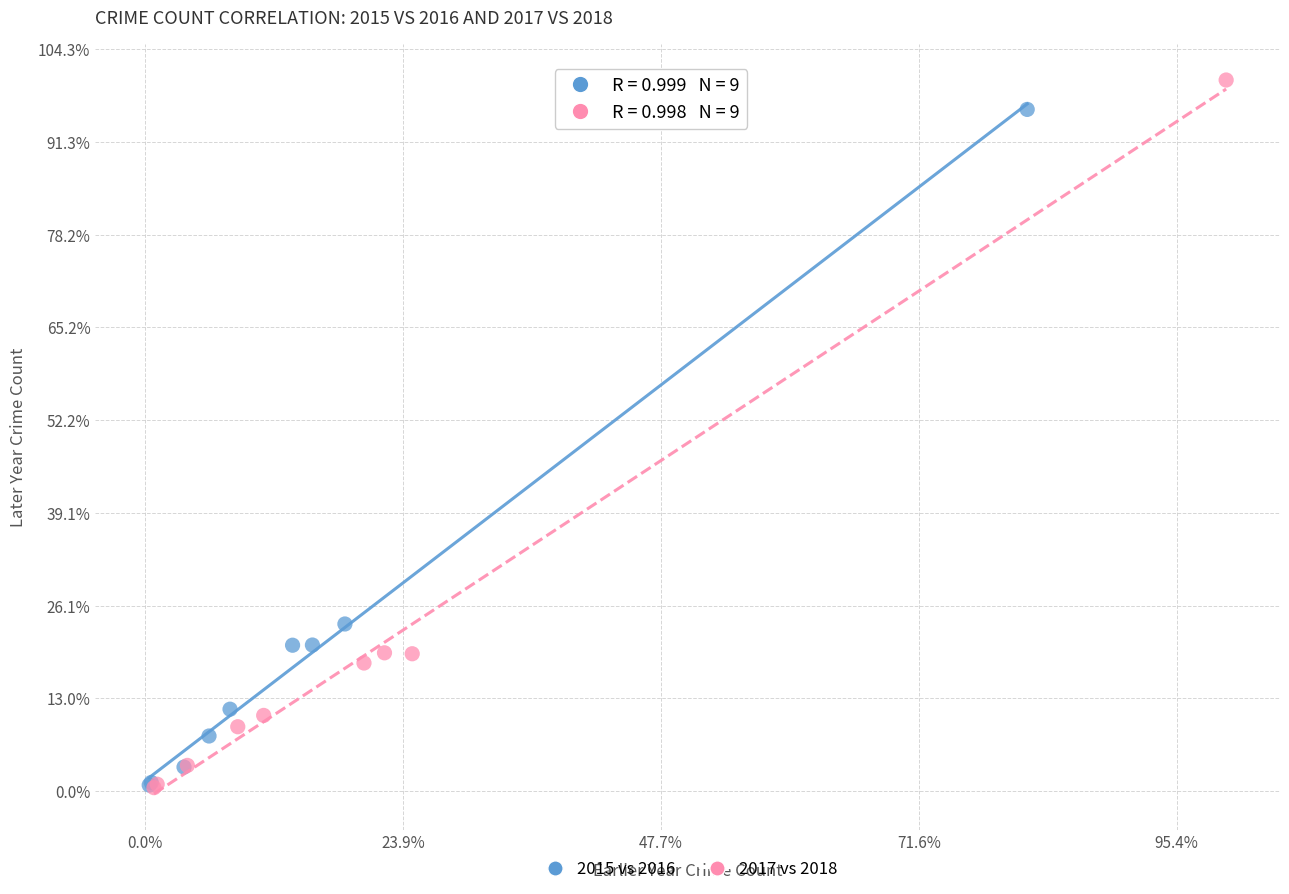

Which series has the largest Y range (max minus min)?

2017 vs 2018